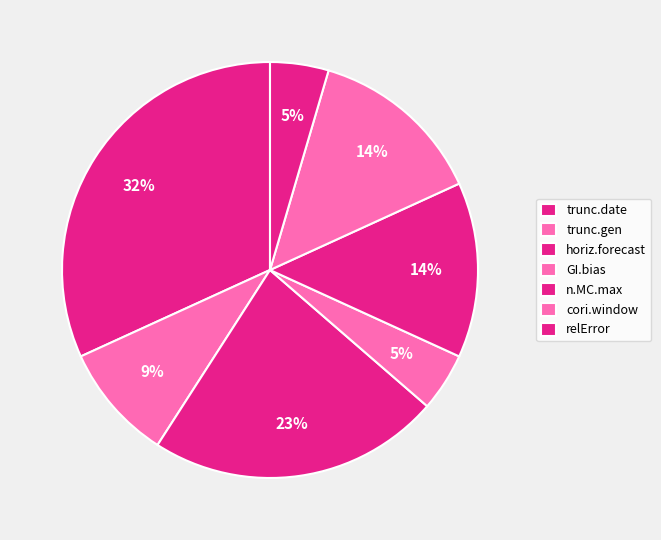

How many segments does this pie chart have?

7